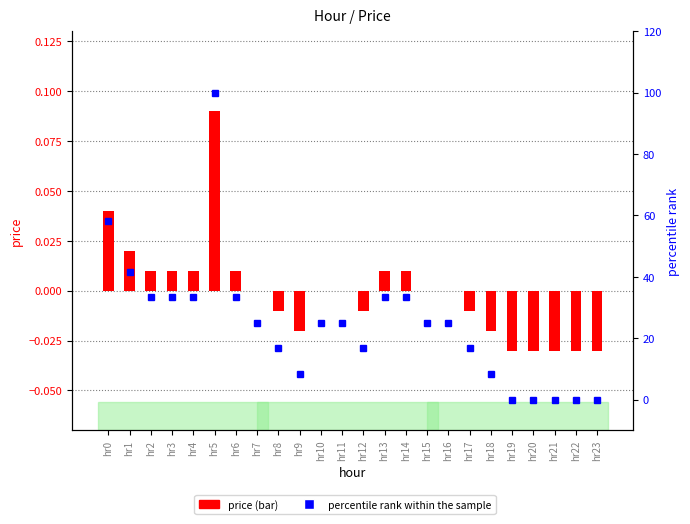

What is the total value across all series at hr8?

16.7